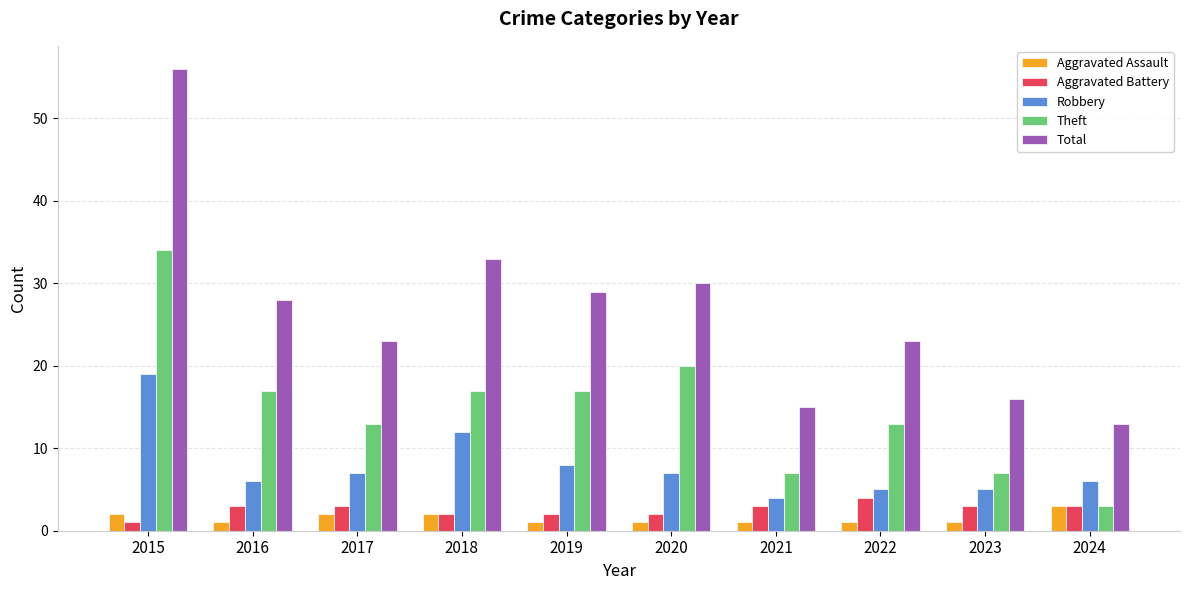

True or false: Total has a value of 13 at 2016.

False